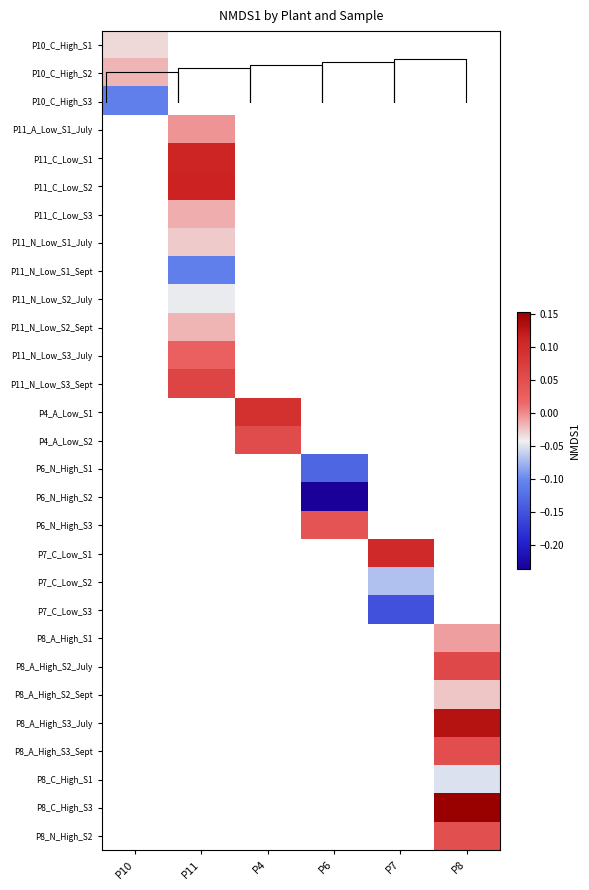

The P11_N_Low_S1_Sept series shows -0.1 at P11. True or false?

True